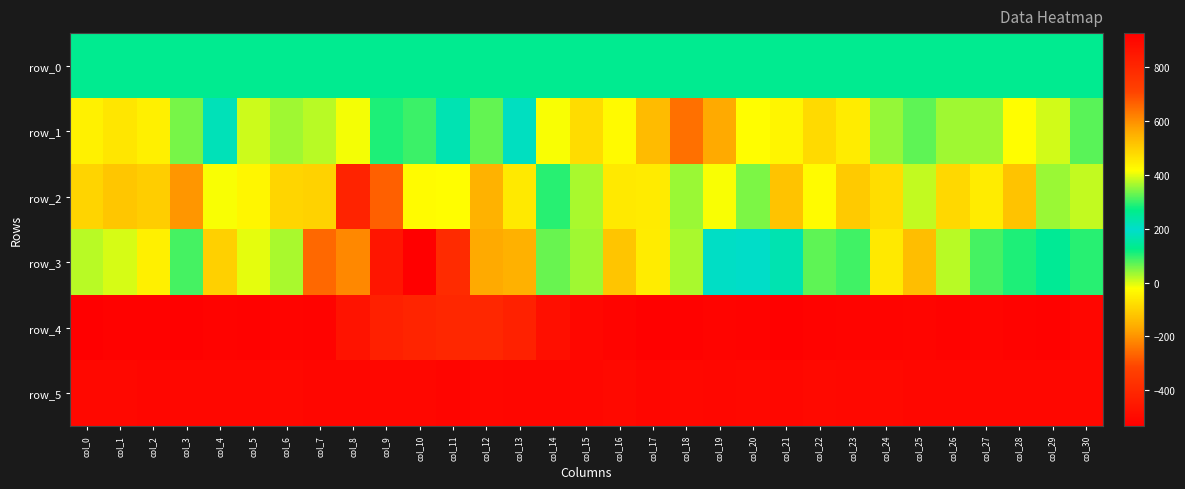

Reading left to right, what are all the values shown in this chart?

row_0: 261.2	261.3	261.3	261.3	261.4	261.4	261.5	261.5	261.6	261.6	261.7	261.7	261.7	261.8	261.8	261.9	261.9	262.0	262.1	262.1	262.1	262.2	262.2	262.3	262.3	262.4	262.4	262.5	262.5	262.6	262.6
row_1: -44.0	-64.0	-48.0	57.0	219.0	6.0	32.0	19.0	-15.0	107.0	89.0	169.0	328.0	183.0	-18.0	-82.0	-30.0	-138.0	-248.0	-167.0	-25.0	-39.0	-83.0	-53.0	39.0	69.0	32.0	32.0	-23.0	5.0	74.0
row_2: -94.0	-117.0	-107.0	-195.0	-17.0	-36.0	-92.0	-98.0	-418.0	-271.0	-27.0	-24.0	-151.0	-57.0	102.0	27.0	-58.0	-56.0	35.0	-17.0	53.0	-125.0	-26.0	-112.0	-79.0	12.0	-88.0	-53.0	-123.0	37.0	13.0
row_3: 19.0	2.0	-48.0	85.0	-101.0	-8.0	28.0	-261.0	-215.0	-463.0	-533.0	-393.0	-168.0	-155.0	65.0	360.0	516.0	446.0	366.0	191.0	192.0	166.0	69.0	86.0	-58.0	-132.0	18.0	85.0	106.0	139.0	101.0
row_4: 927.0	916.0	916.0	920.0	914.0	917.0	910.0	913.0	862.0	820.0	808.0	801.0	799.0	817.0	874.0	904.0	911.0	919.0	916.0	912.0	915.0	921.0	914.0	911.0	911.0	908.0	915.0	908.0	915.0	917.0	905.0
row_5: 897.0	898.0	905.0	901.0	901.0	902.0	898.0	905.0	906.0	904.0	902.0	908.0	904.0	906.0	905.0	900.0	893.0	906.0	896.0	903.0	898.0	901.0	895.0	898.0	893.0	900.0	901.0	904.0	903.0	903.0	897.0